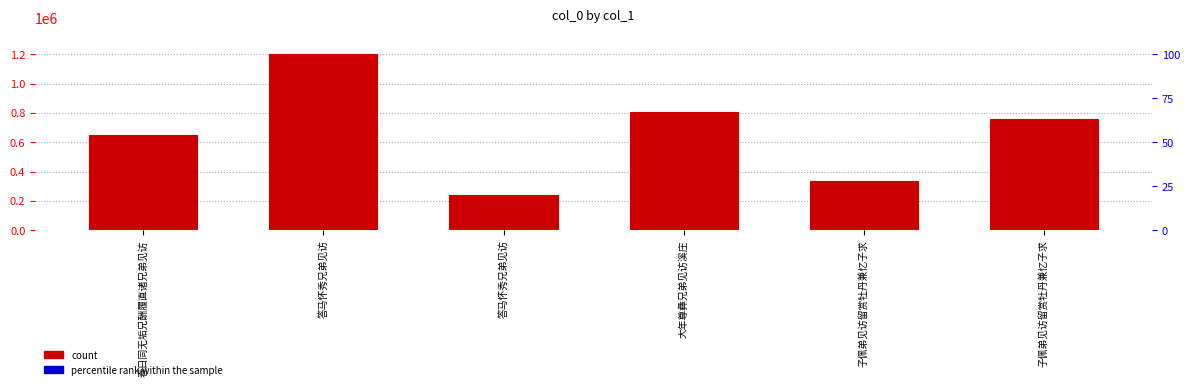

The chart shows a value of 239751 at 答马怀秀兄弟见访. True or false?

True